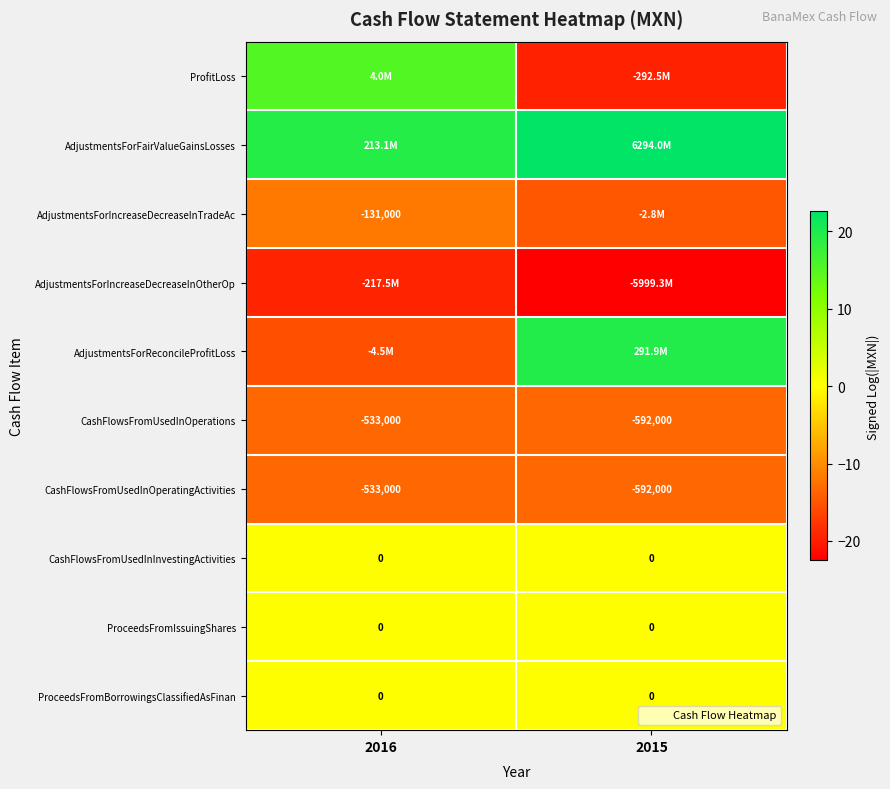

Where is ProfitLoss nearest to the value -2?

2016